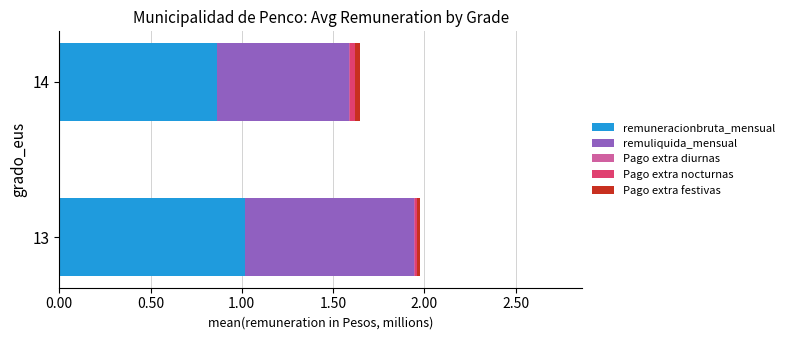

The value of remuneracionbruta_mensual at 13 is 1.0. True or false?

True